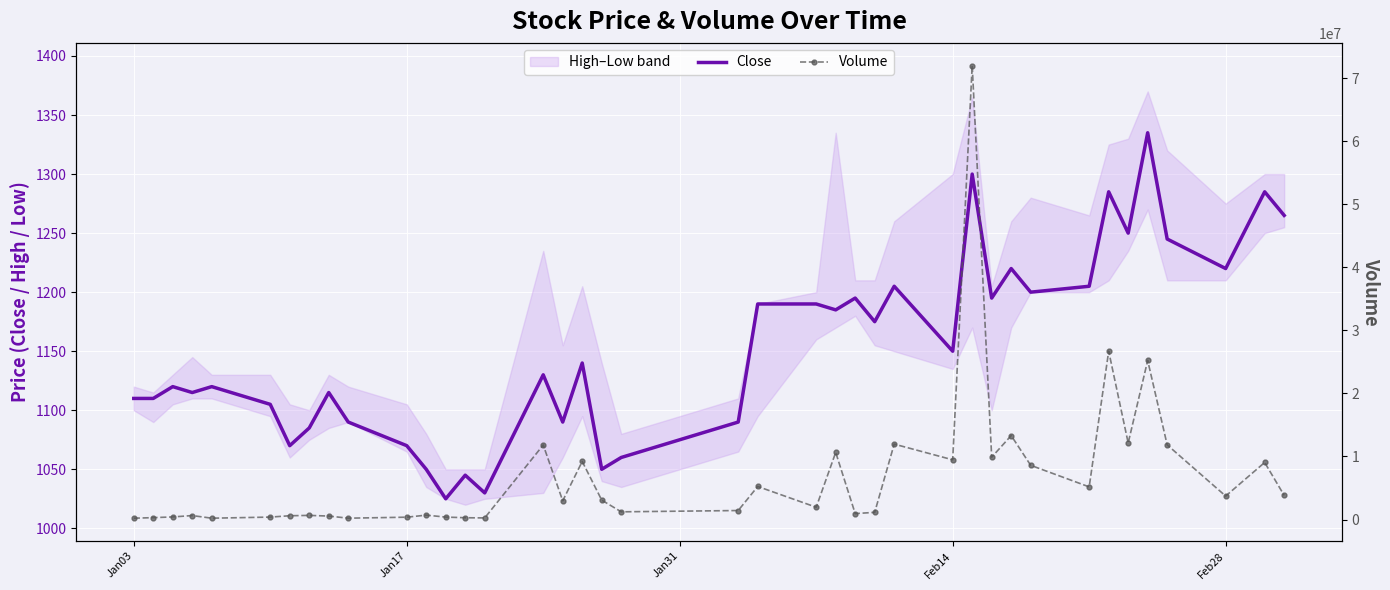

What is the highest value of the Close series?

1335